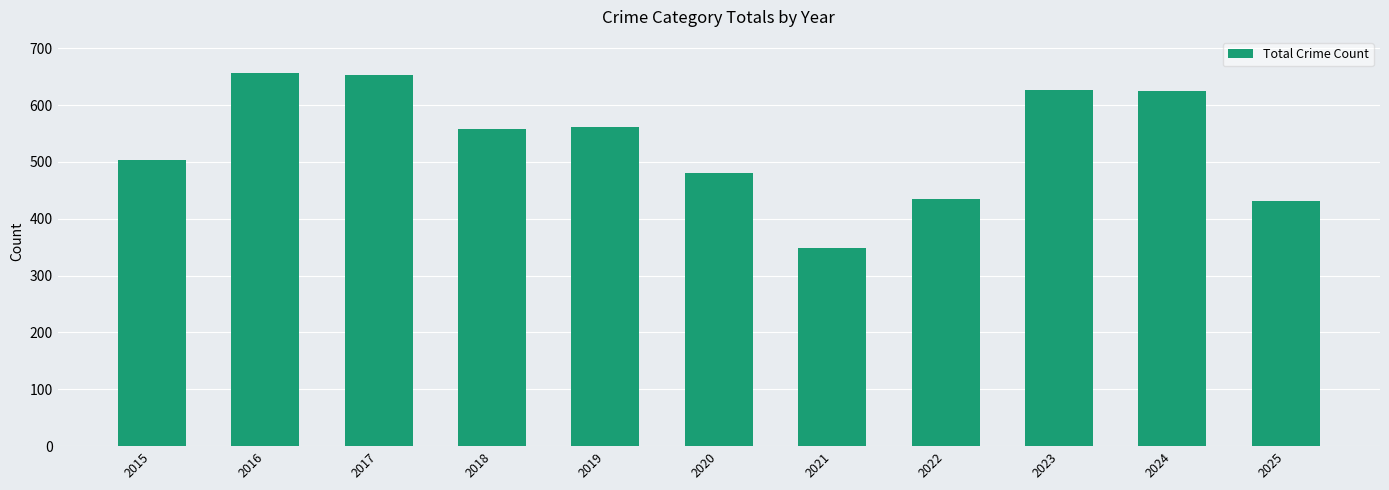

What is the change in value from 2015 to 2021?

-155